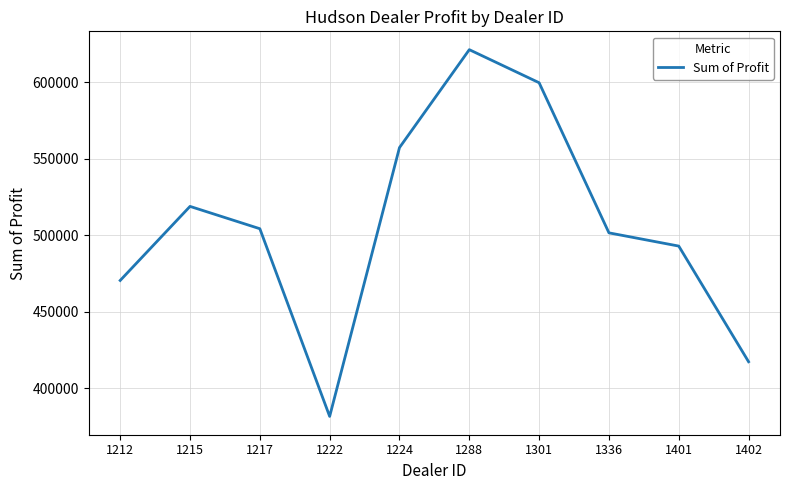

Which label corresponds to the smallest value in the chart?

1222